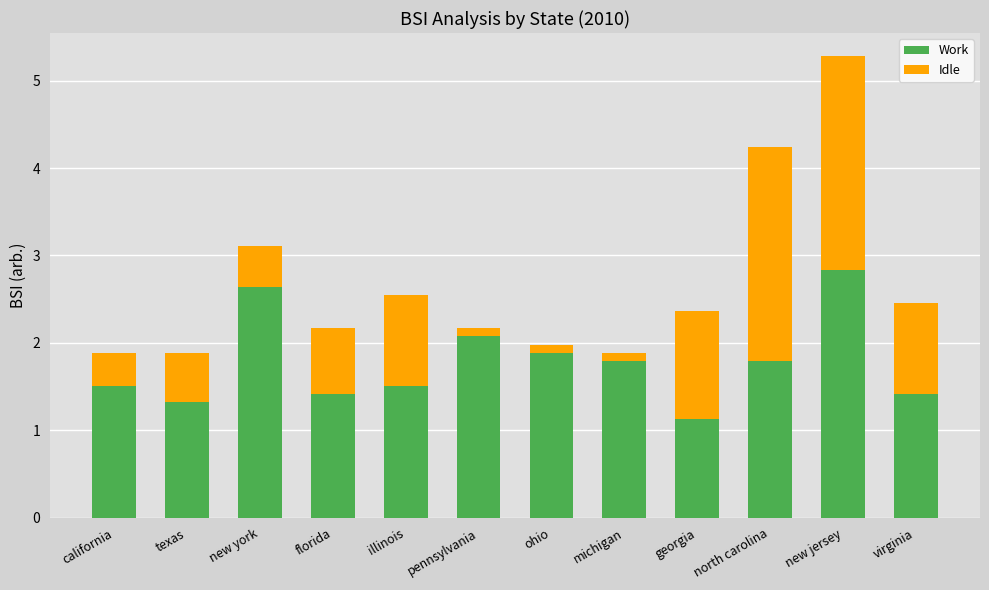

What is the highest value of the Work series?

2.8